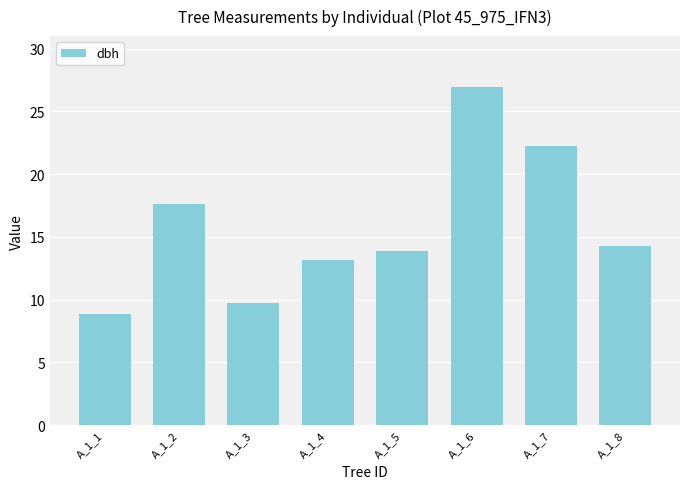

Which category has the highest value across all series?

A_1_6